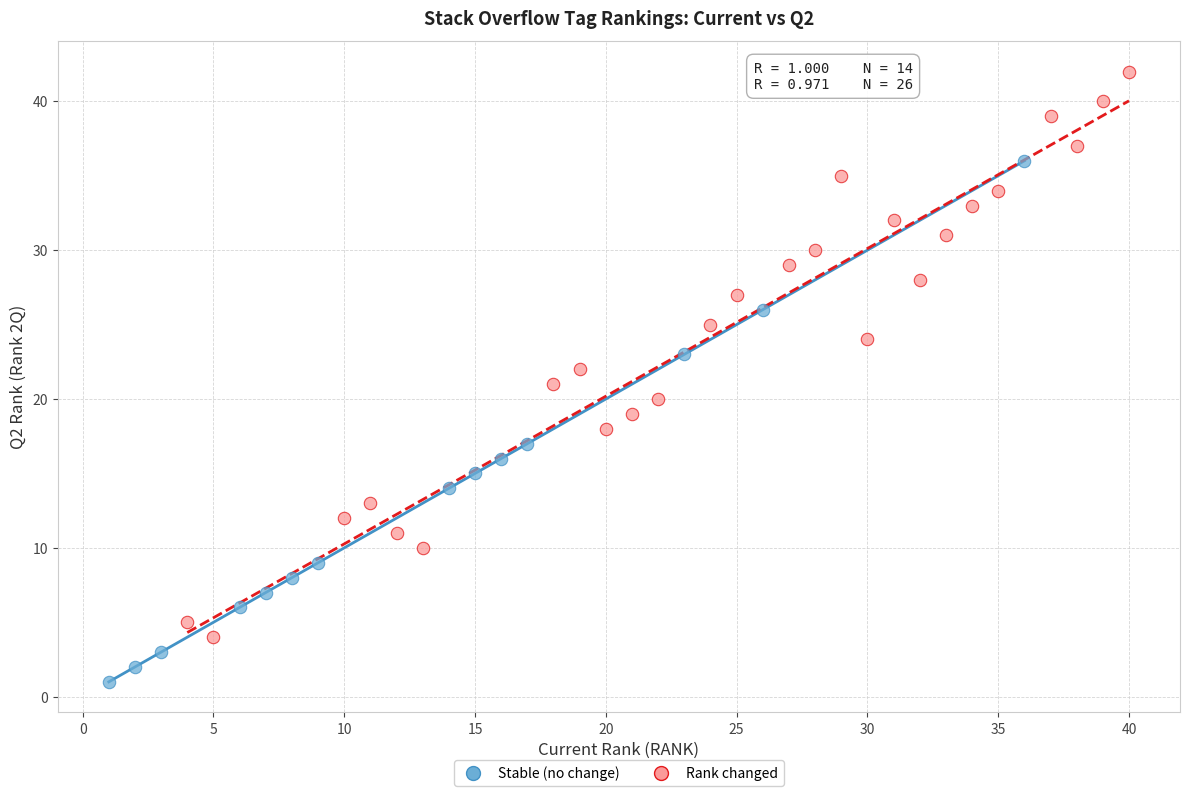

Which series has the largest Y range (max minus min)?

Rank changed